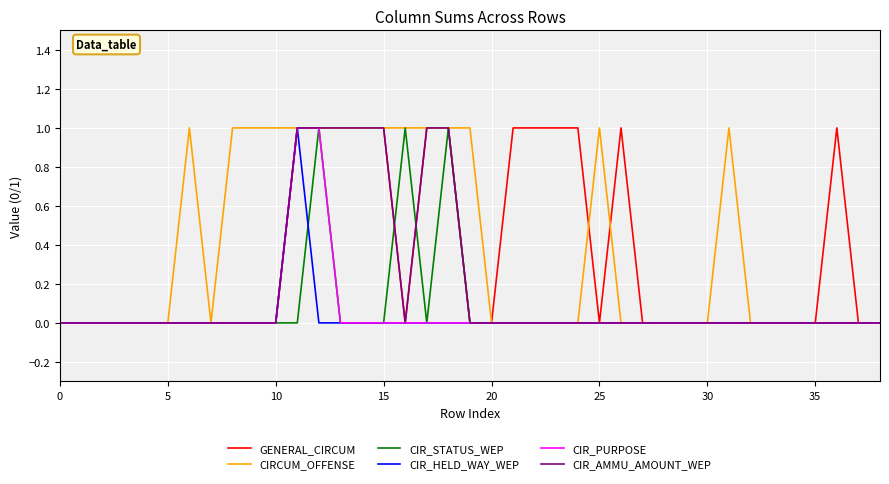

How many distinct data groups are displayed?

6